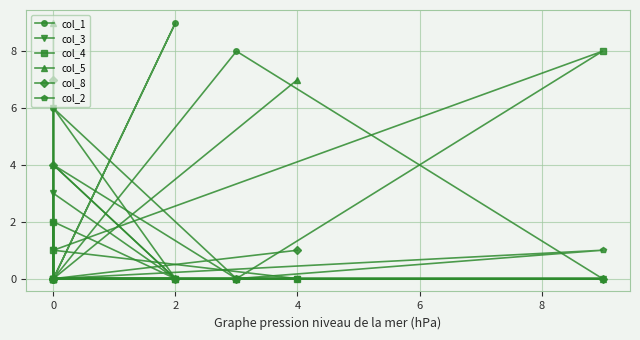

Reading left to right, what are all the values shown in this chart?

col_1: 0	0	0	8	0	9	0	6	0
col_3: 0	0	0	0	6	0	3	0	1
col_4: 0	1	8	0	0	0	0	2	0
col_5: 7	0	0	0	0	0	4	0	9
col_8: 1	0	0	0	4	0	0	0	7
col_2: 0	0	1	0	0	0	2	0	0